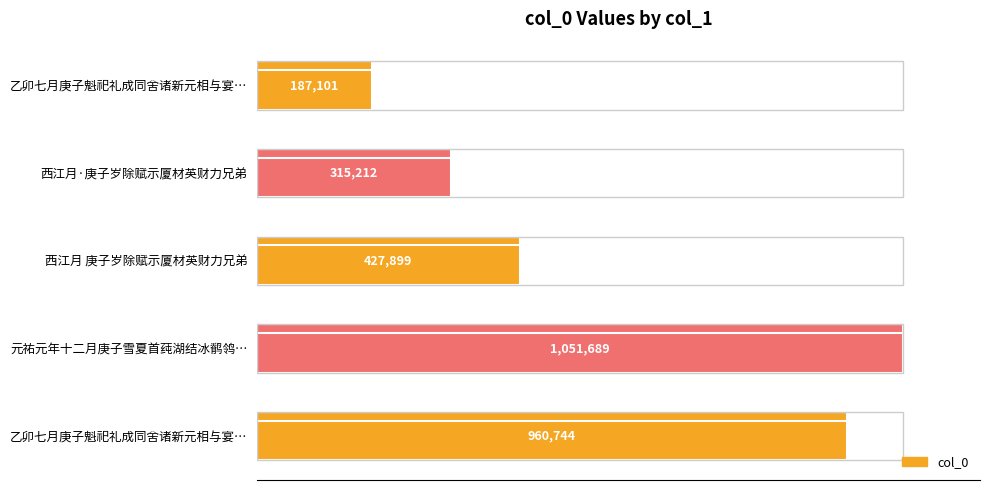

What is the average value?

588529